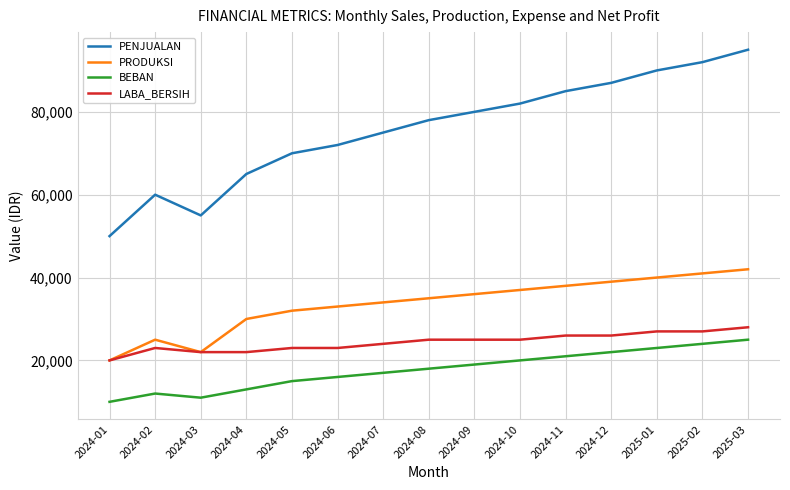

True or false: BEBAN has more than 1 points higher than both neighbors.

False